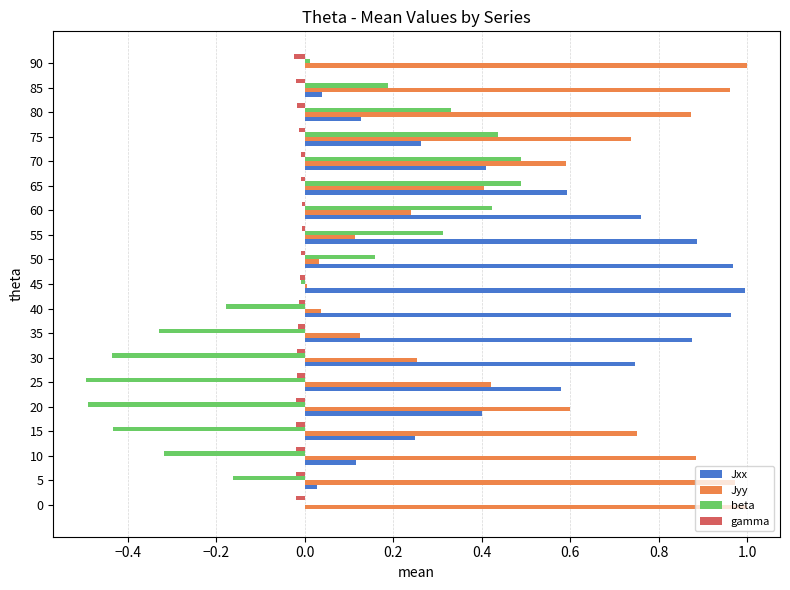

Is it true that beta equals 0.5 at 80?

False